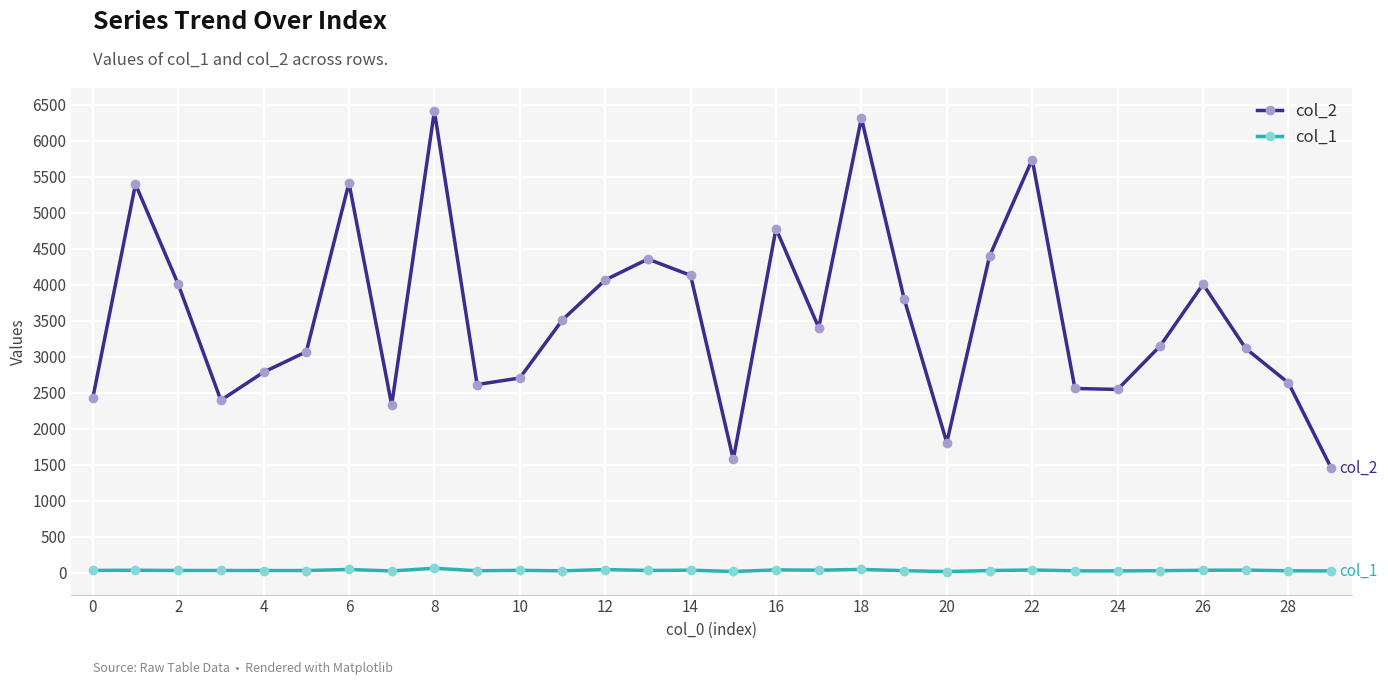

Which series has the largest range (max minus min)?

col_2